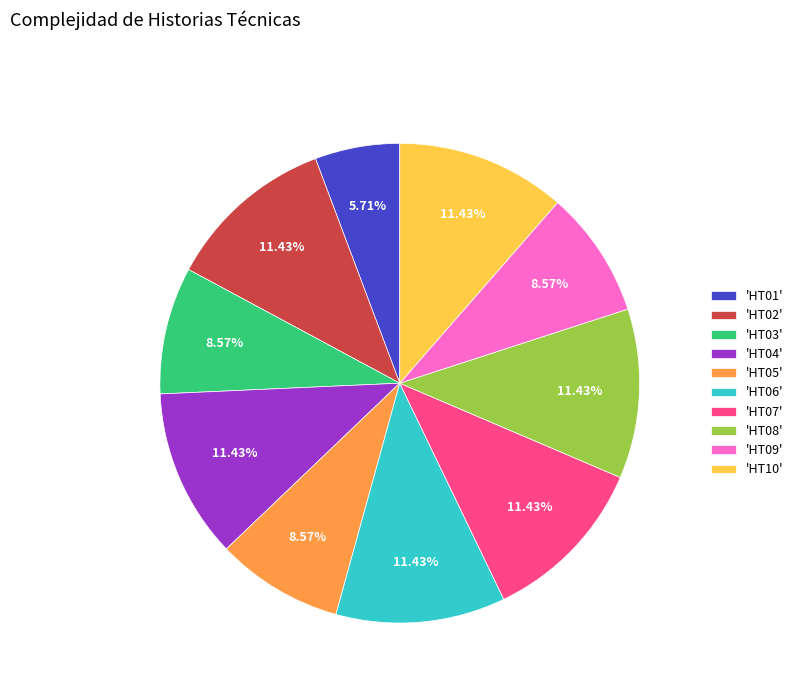

Combined, do 'HT02' and 'HT05' account for over 50%?

No